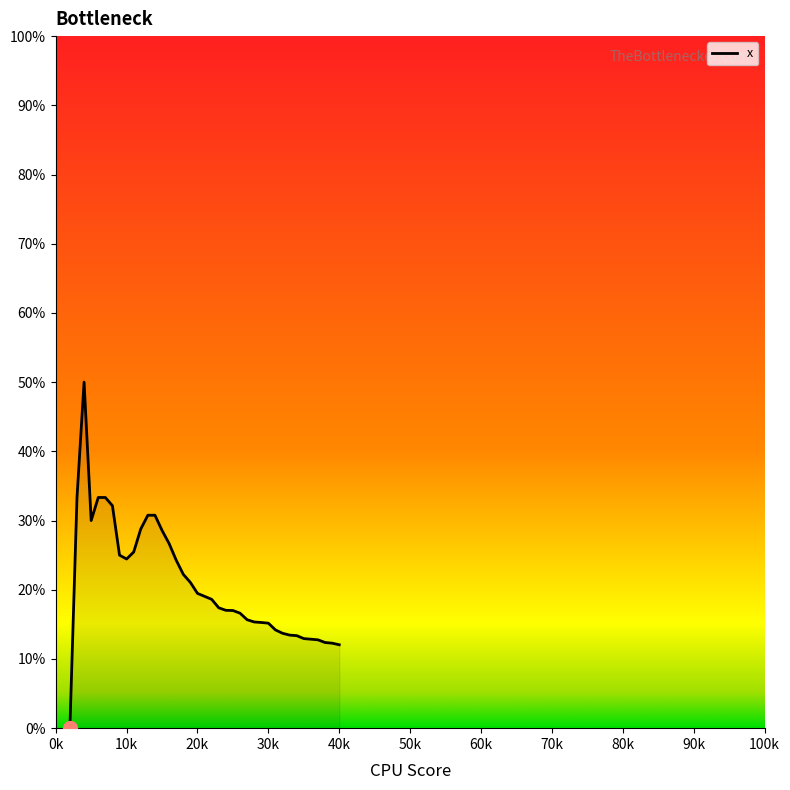

What is the maximum value shown in the chart?

50.0